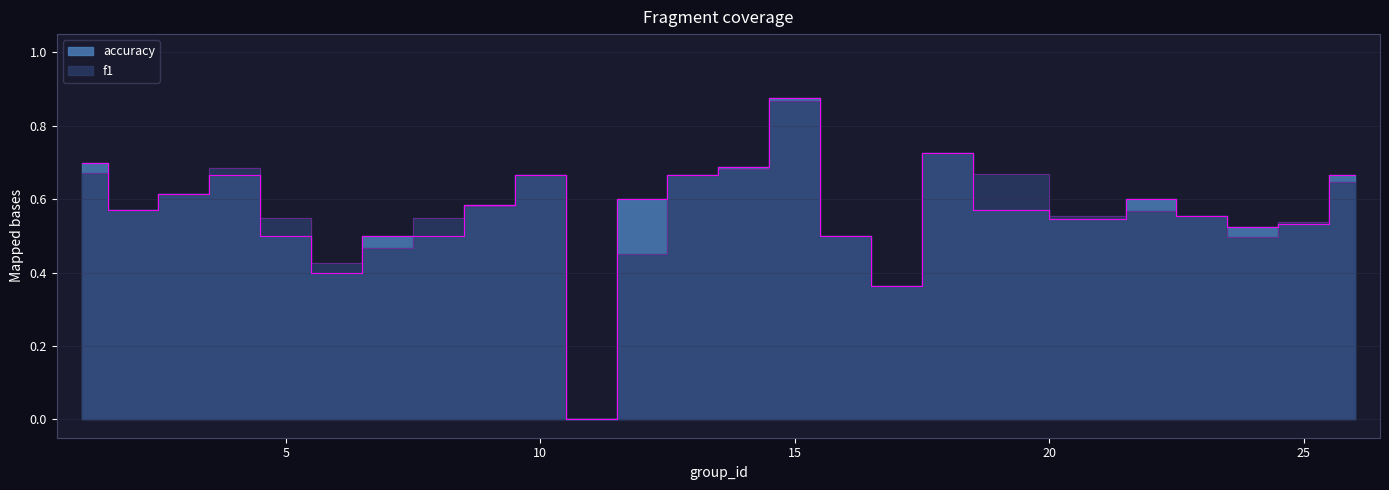

What is the approximate value of accuracy at 25?

0.5